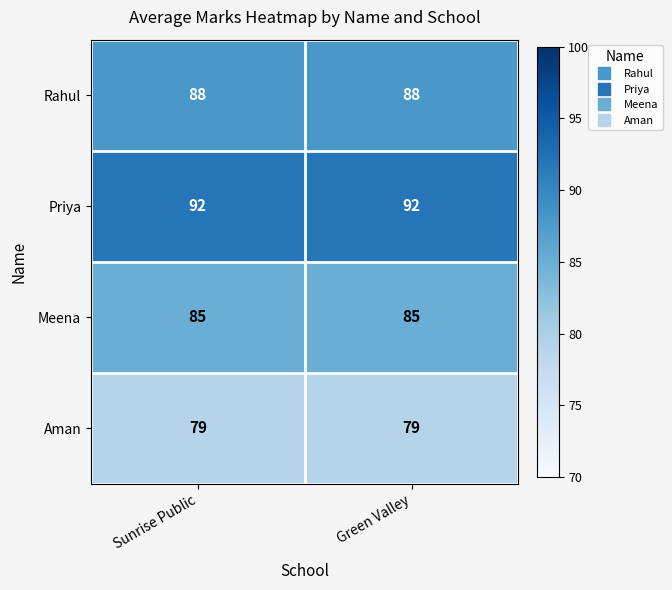

What is the smallest value displayed?

79